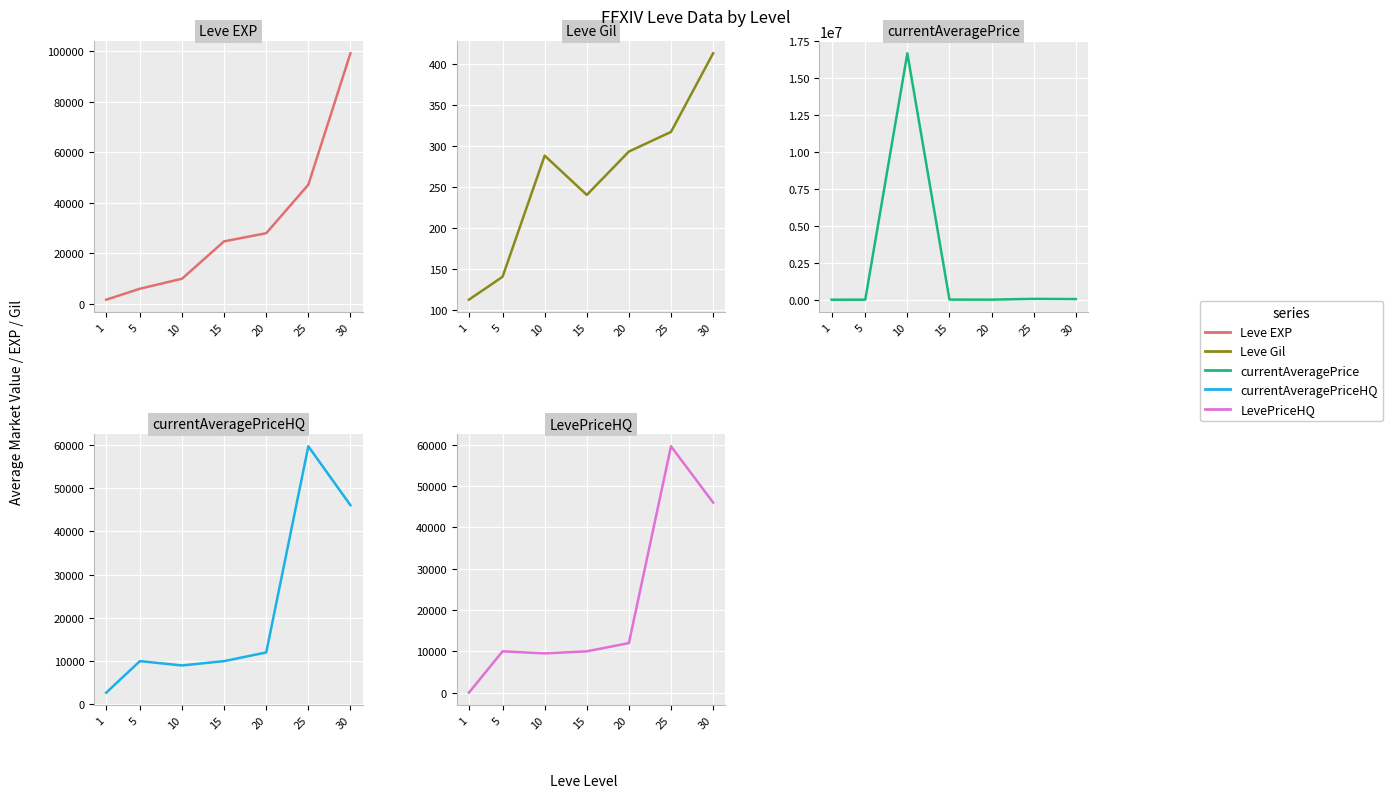

Which series has the largest total across all categories?

currentAveragePrice